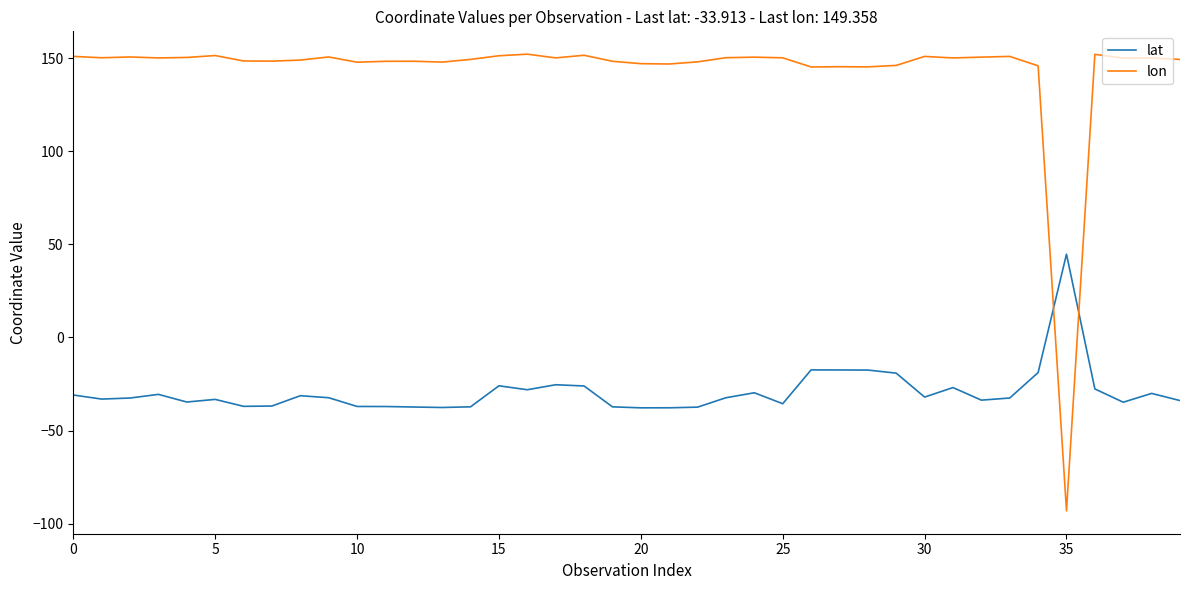

Rank the series by their average value, from lowest to highest.

lat, lon